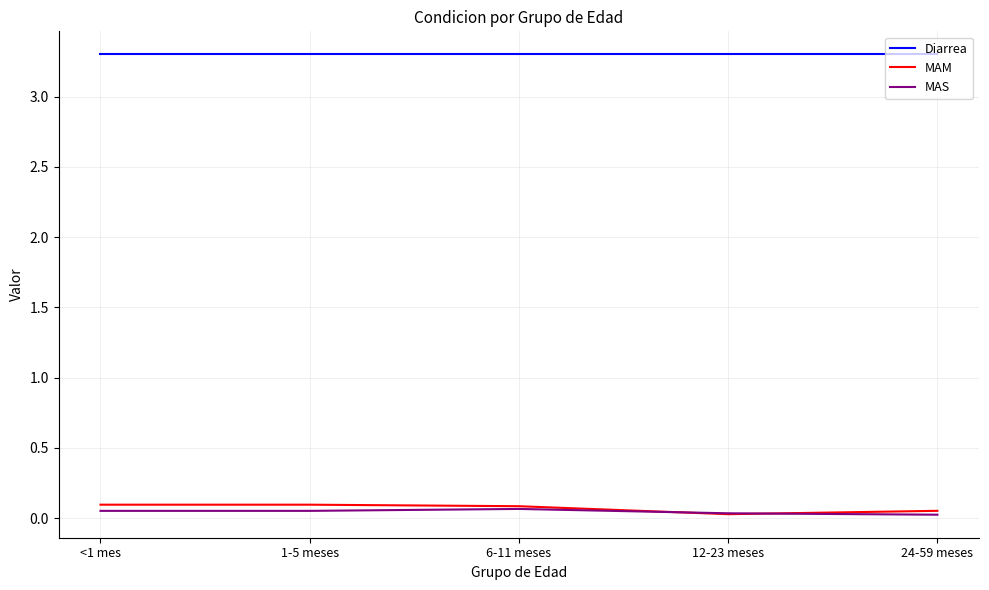

Does the chart display data point markers on the line(s)?

No